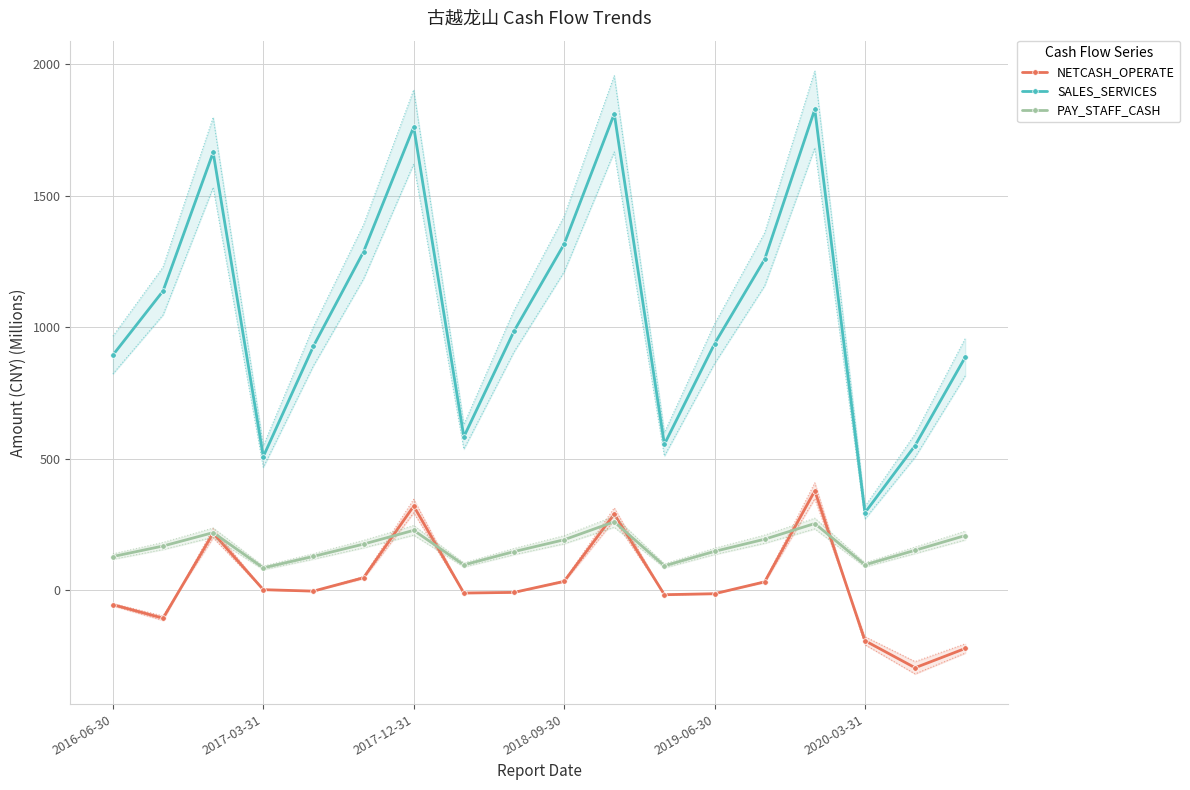

True or false: PAY_STAFF_CASH and SALES_SERVICES cross at least once.

False